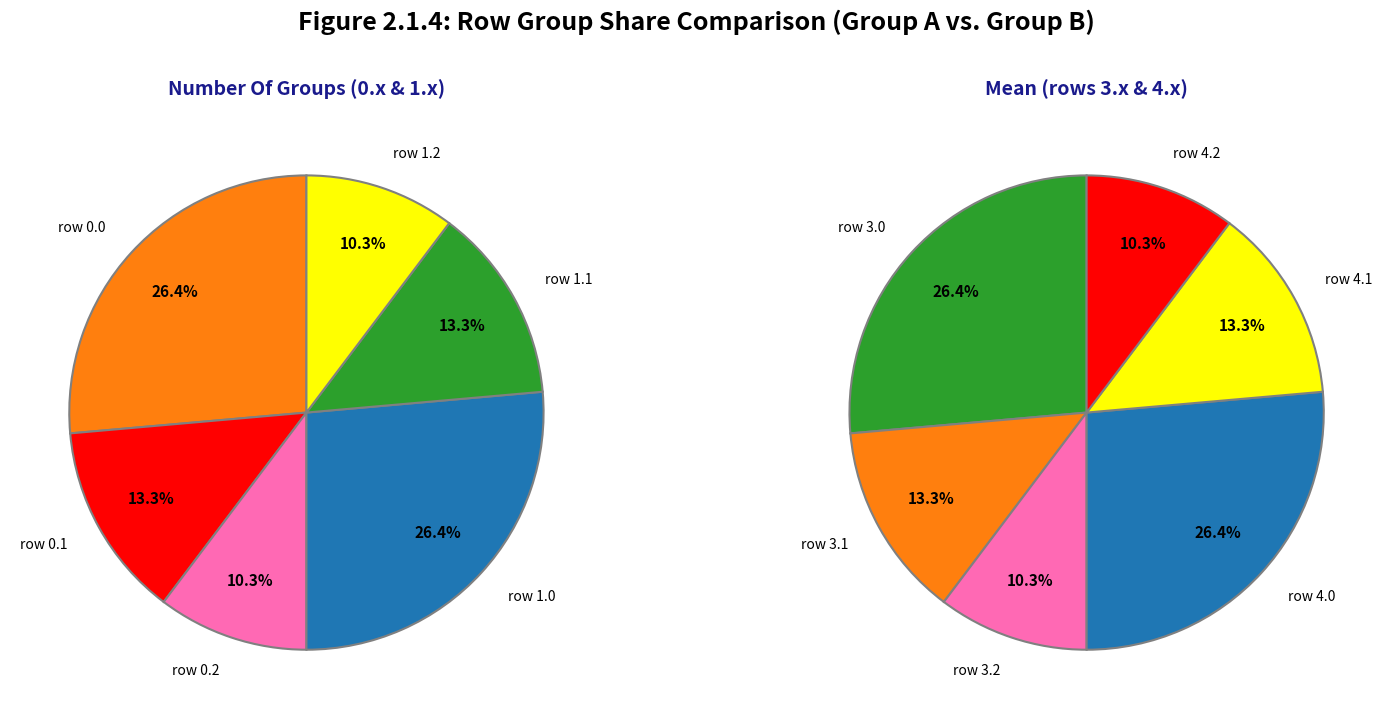

Rank the categories by value from highest to lowest.

3.0, 4.0, 3.1, 4.1, 3.2, 4.2, 0.0, 1.0, 0.1, 1.1, 0.2, 1.2